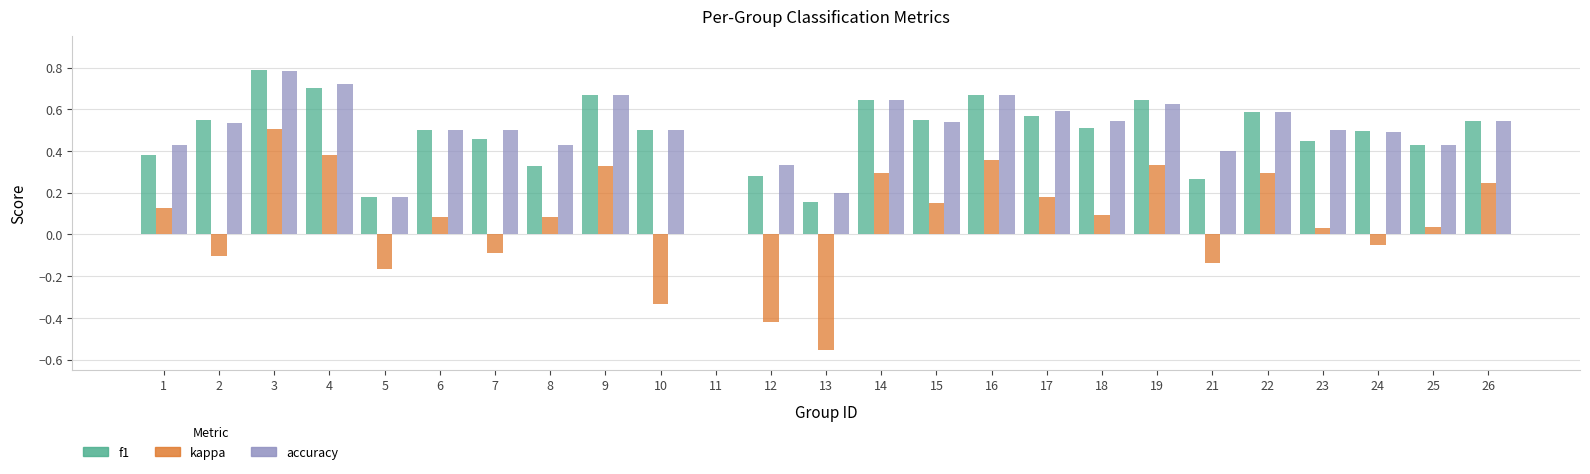

True or false: accuracy has a value of 0.5 at 24.

True